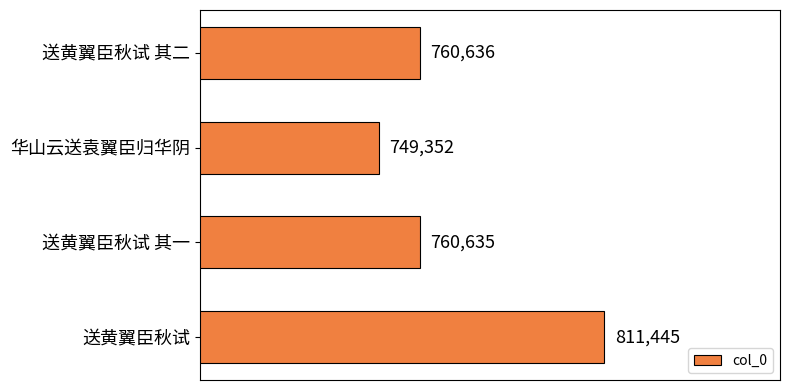

Count the number of data series in this chart.

1